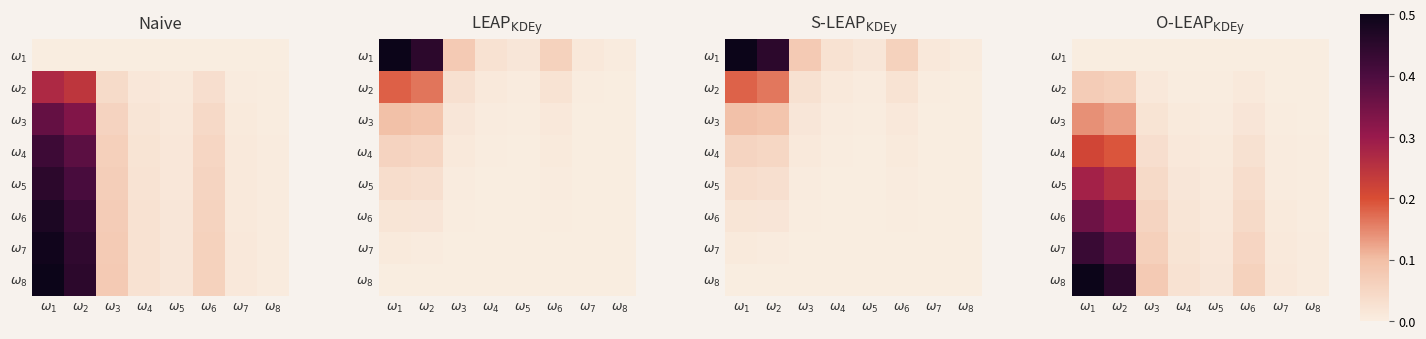

True or false: $\omega_2$ has a value of 0.0 at $\omega_4$.

False